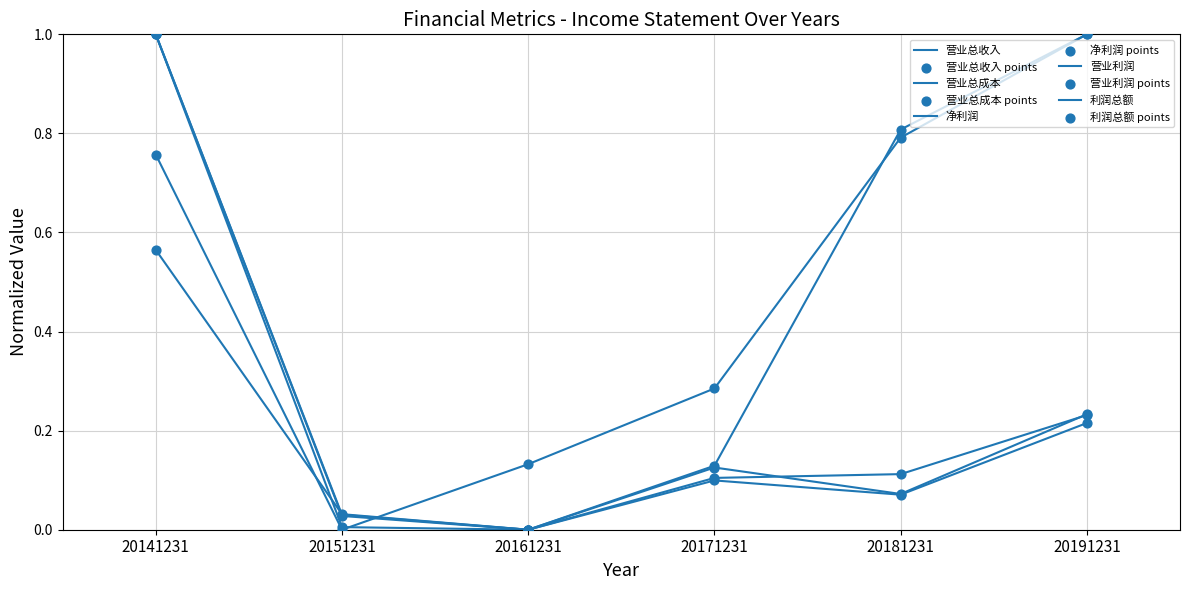

How many lines are shown in the chart?

5